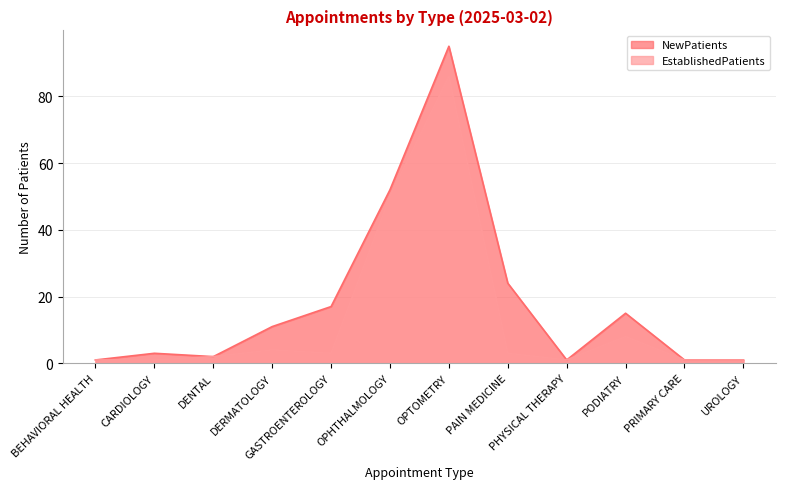

True or false: NewPatients and EstablishedPatients intersect in this chart.

False